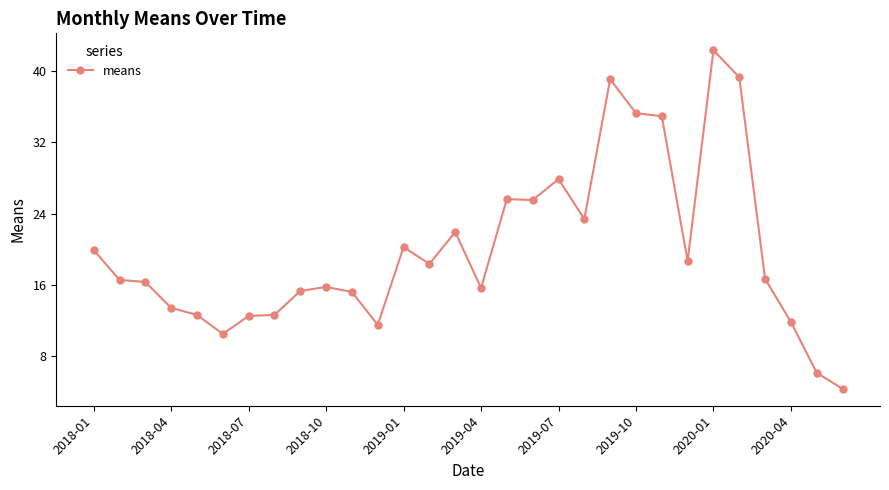

What is the difference between the second highest and second lowest values?

33.1